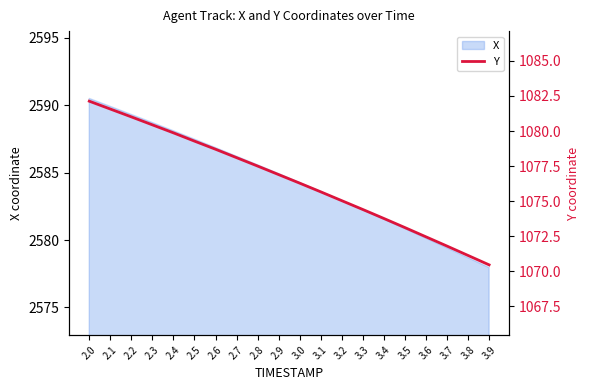

Count the number of values greater than 1076.

11